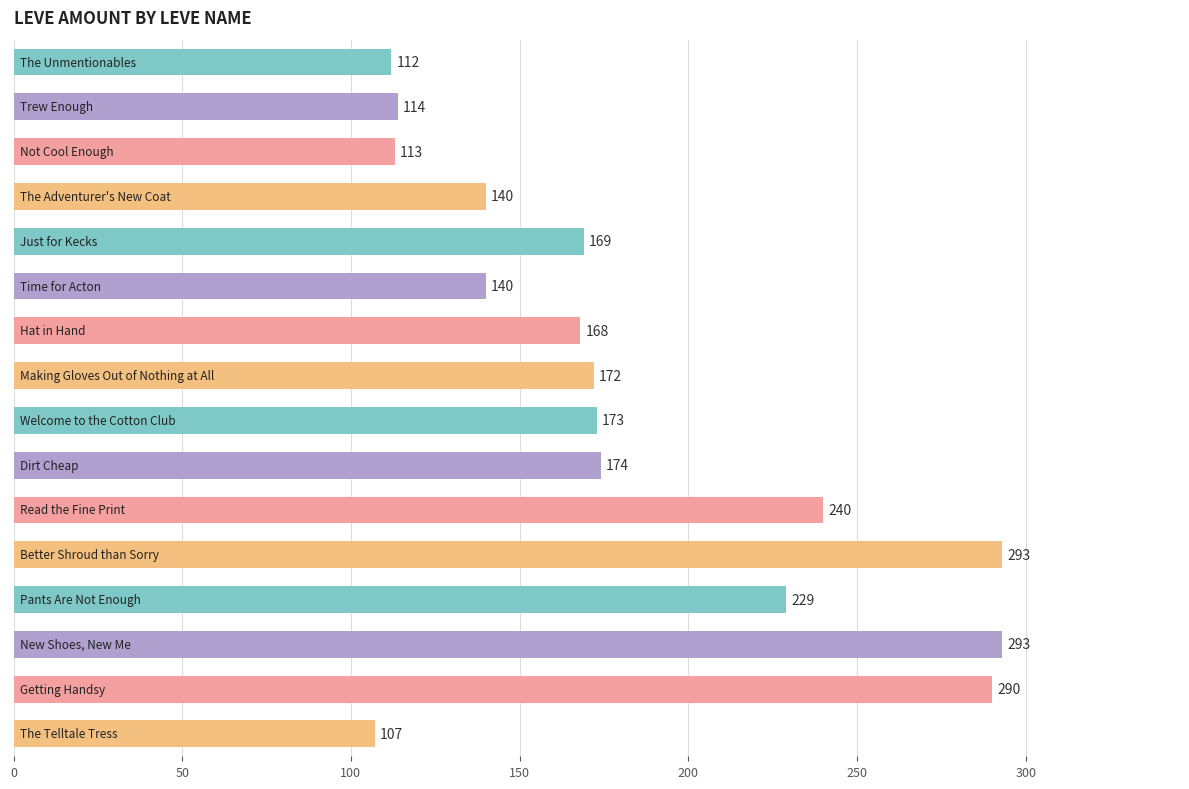

What is the value of the 12th bar from the top?

293